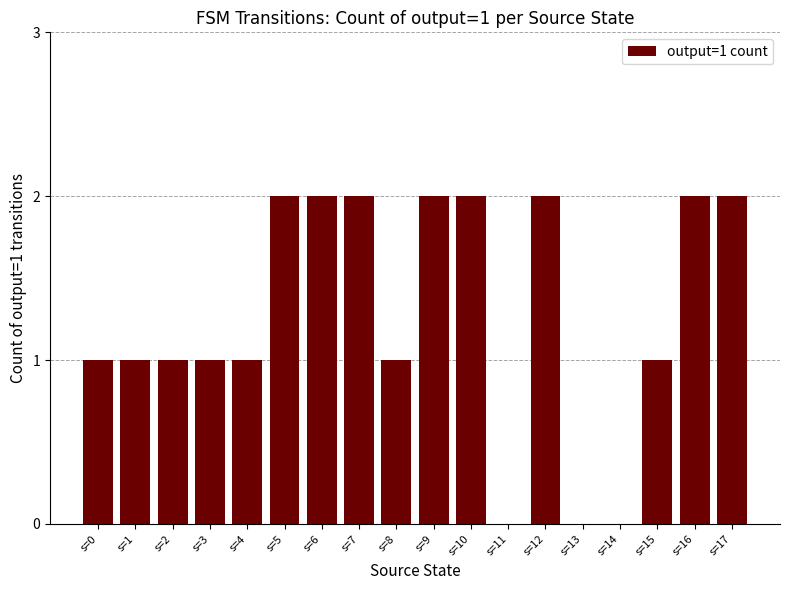

What is the sum of all values?

23